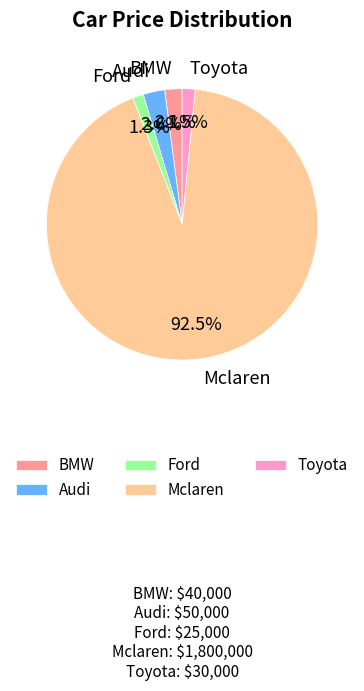

Count the number of slices in the pie.

5